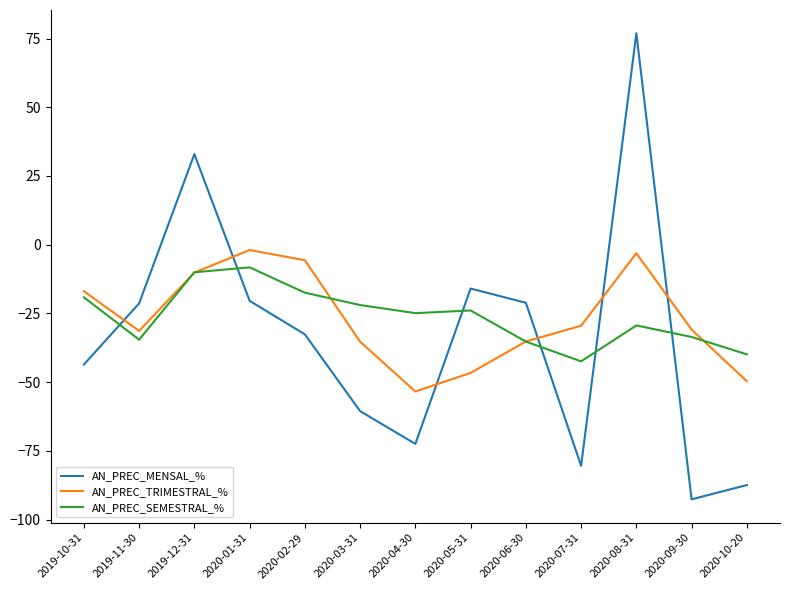

Where does the AN_PREC_TRIMESTRAL_% series first go above -30?

2019-10-31